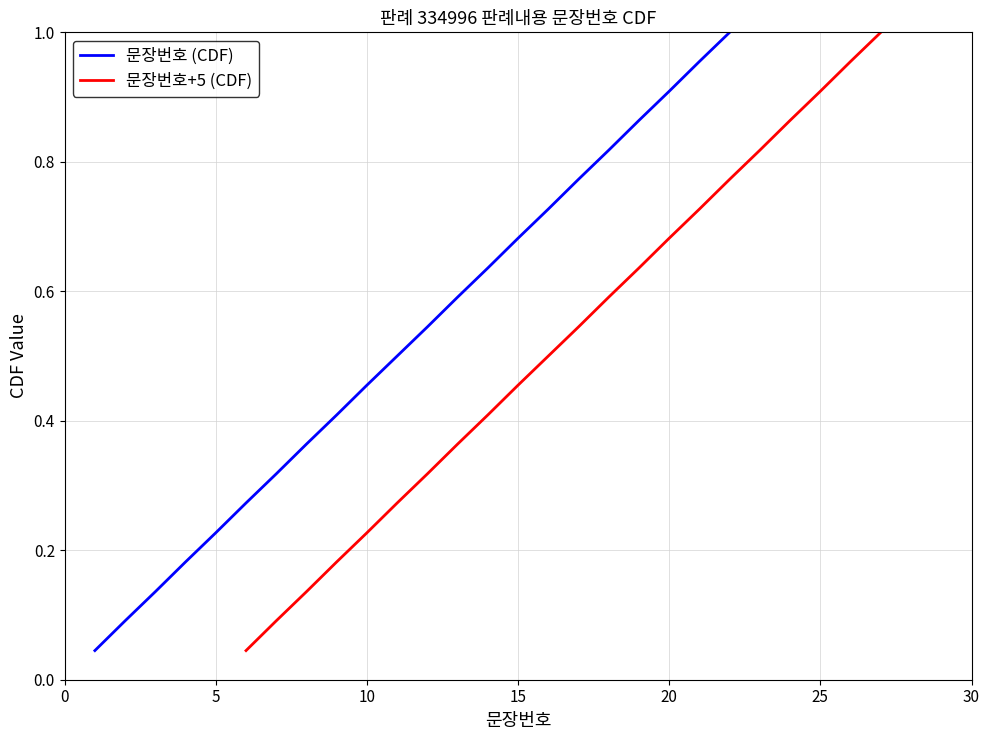

What is the sum of the 문장번호+5 (CDF) values at 10 and 30?

0.8